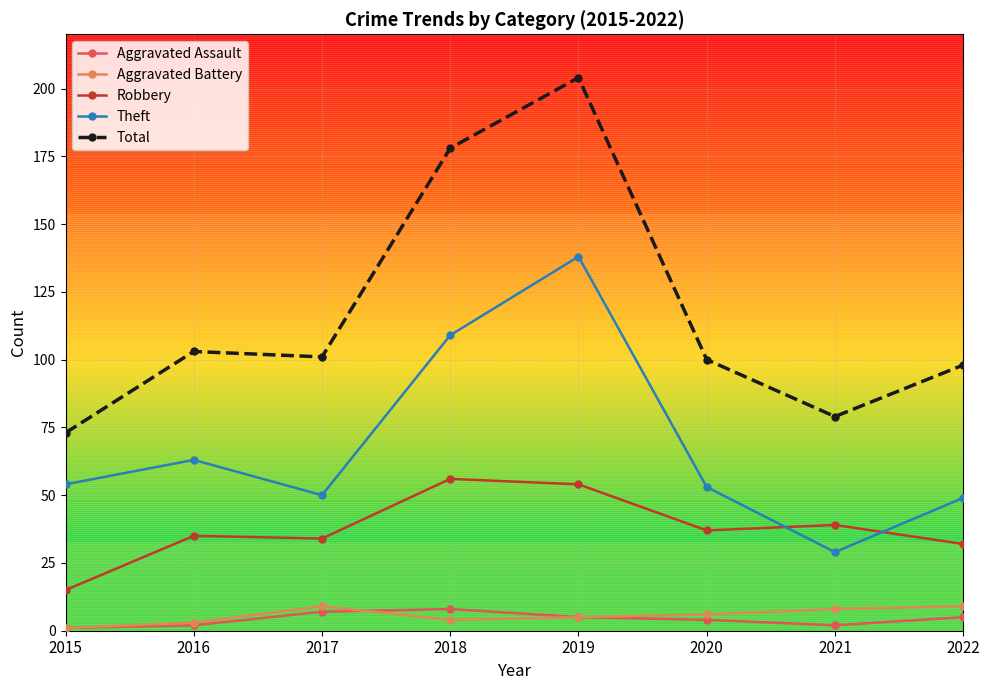

True or false: Robbery has a value of 22 at 2021.

False